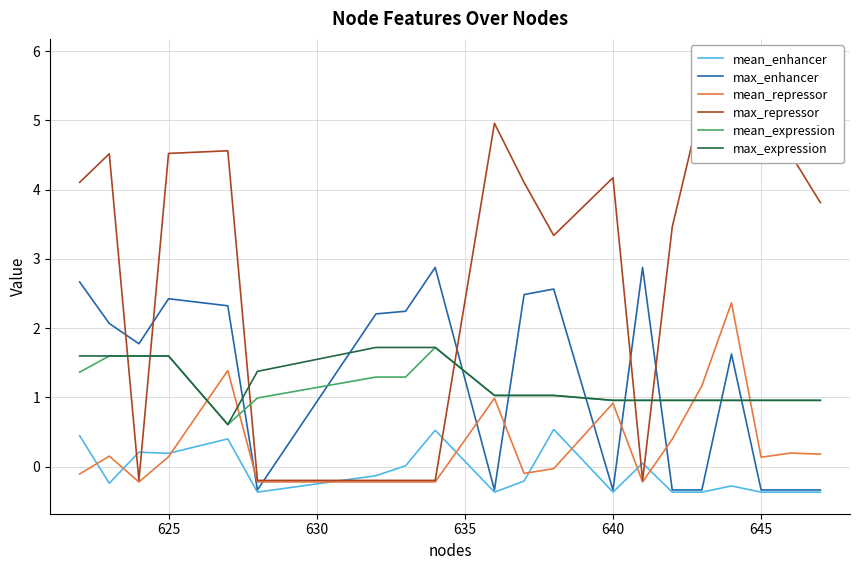

Reading left to right, what are all the values shown in this chart?

mean_enhancer: 0.4	-0.2	0.2	0.2	0.4	-0.4	-0.1	0.0	0.5	-0.4	-0.2	0.5	-0.4	0.1	-0.4	-0.4	-0.3	-0.4	-0.4	-0.4
max_enhancer: 2.7	2.1	1.8	2.4	2.3	-0.3	2.2	2.2	2.9	-0.3	2.5	2.6	-0.3	2.9	-0.3	-0.3	1.6	-0.3	-0.3	-0.3
mean_repressor: -0.1	0.2	-0.2	0.1	1.4	-0.2	-0.2	-0.2	-0.2	1.0	-0.1	-0.0	0.9	-0.2	0.4	1.2	2.4	0.1	0.2	0.2
max_repressor: 4.1	4.5	-0.2	4.5	4.6	-0.2	-0.2	-0.2	-0.2	5.0	4.1	3.3	4.2	-0.2	3.5	5.3	5.9	4.6	4.5	3.8
mean_expression: 1.4	1.6	1.6	1.6	0.6	1.0	1.3	1.3	1.7	1.0	1.0	1.0	1.0	1.0	1.0	1.0	1.0	1.0	1.0	1.0
max_expression: 1.6	1.6	1.6	1.6	0.6	1.4	1.7	1.7	1.7	1.0	1.0	1.0	1.0	1.0	1.0	1.0	1.0	1.0	1.0	1.0